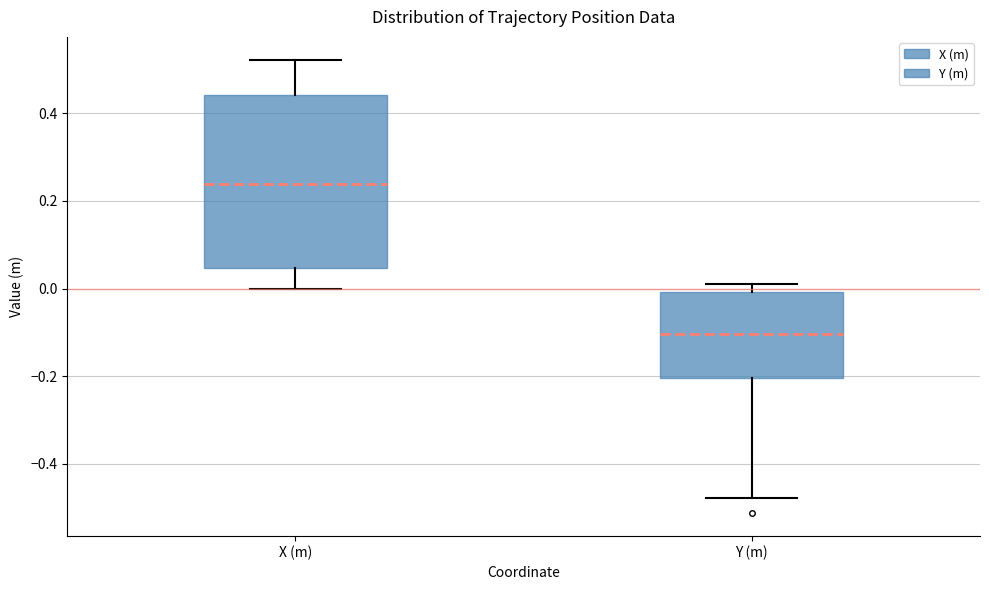

Reading left to right, read every box against the y-axis: the position of its median line, the range the box covers, and the ends of its whiskers. The values are not printed on the chart, so give them approximately, as read against the axis.

X (m): median 0.24, box 0.04 to 0.44, whiskers 0.00 to 0.52
Y (m): median -0.10, box -0.20 to 0.00, whiskers -0.48 to 0.02